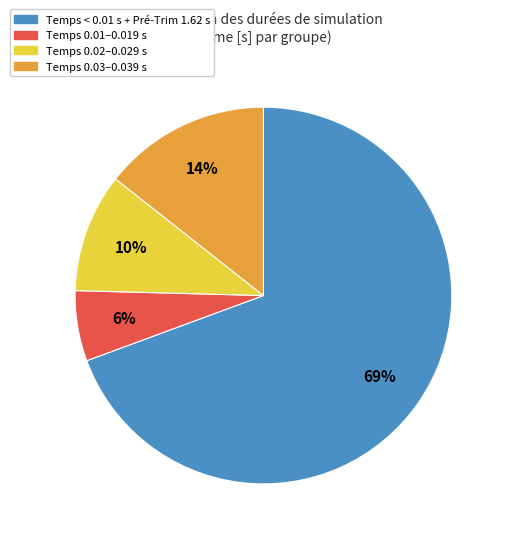

Does any single category account for the majority?

Yes